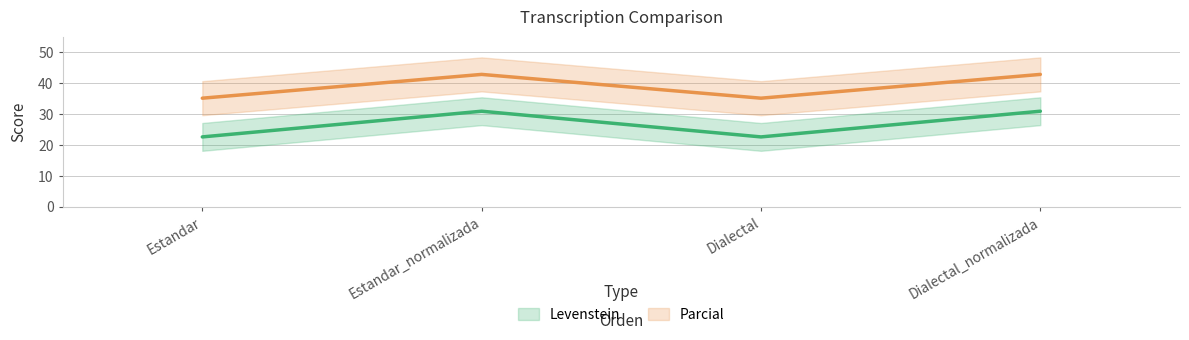

Count the number of data series in this chart.

2